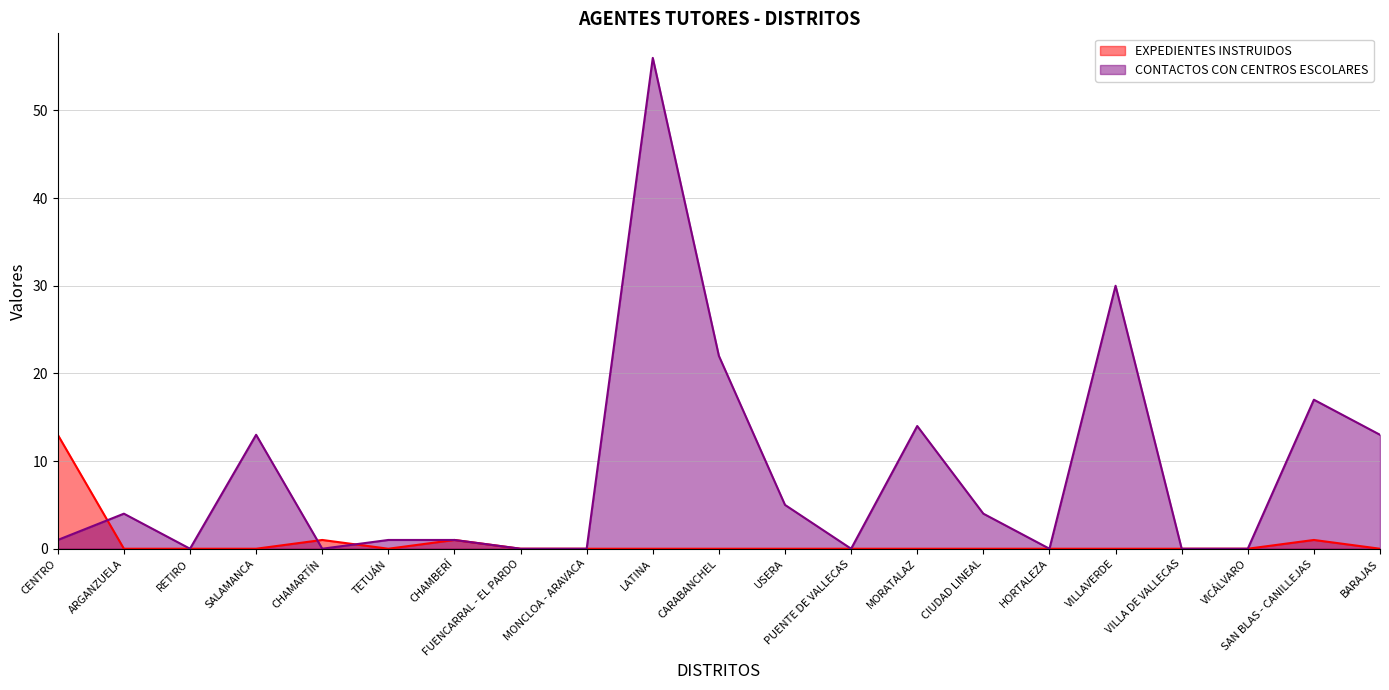

What is the average value of the CONTACTOS CON CENTROS ESCOLARES series?

9